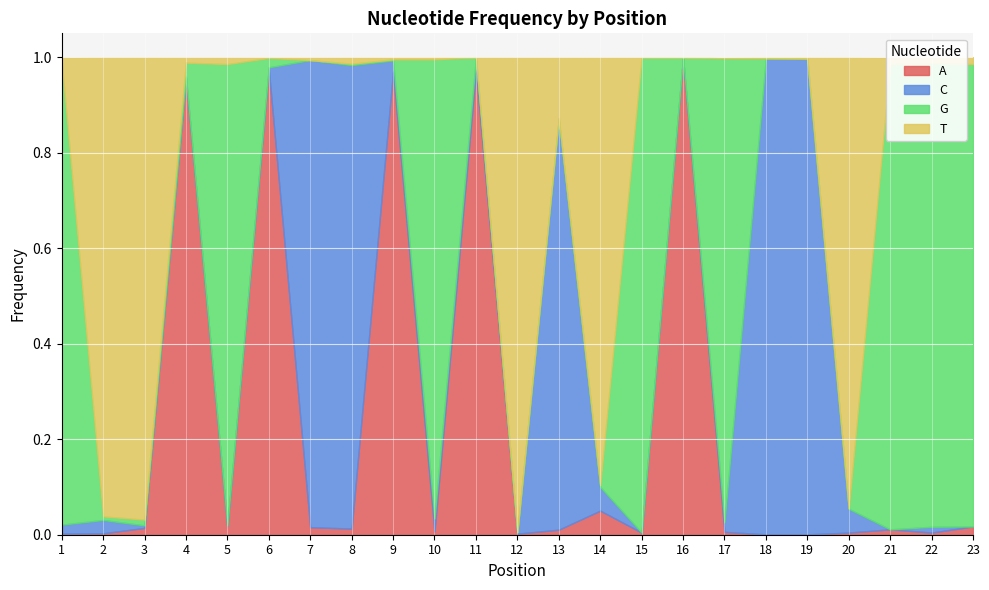

The G series shows 0.0 at 2. True or false?

False